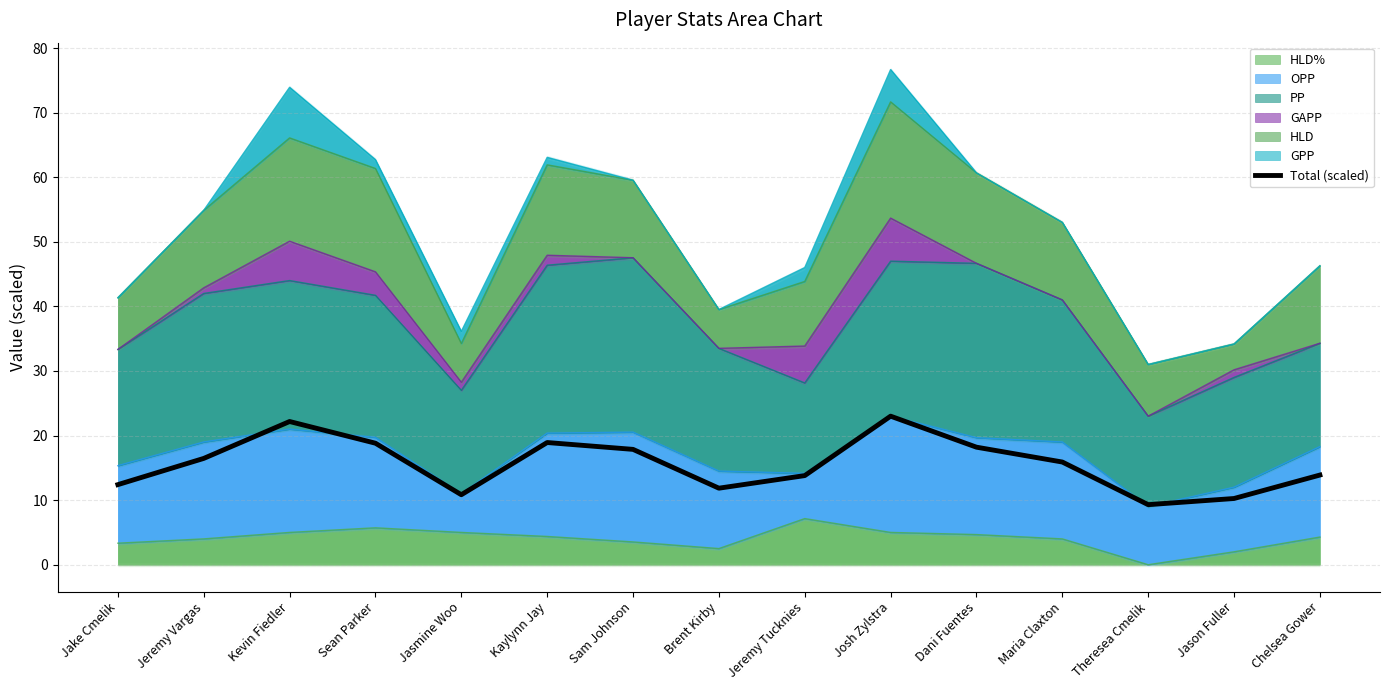

What is the difference between the maximum and second lowest values?

12.7